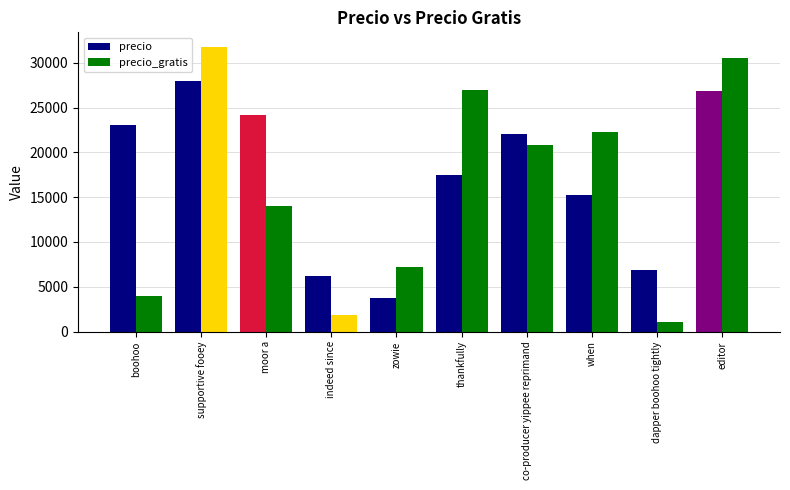

Which series has the widest spread of values?

precio_gratis